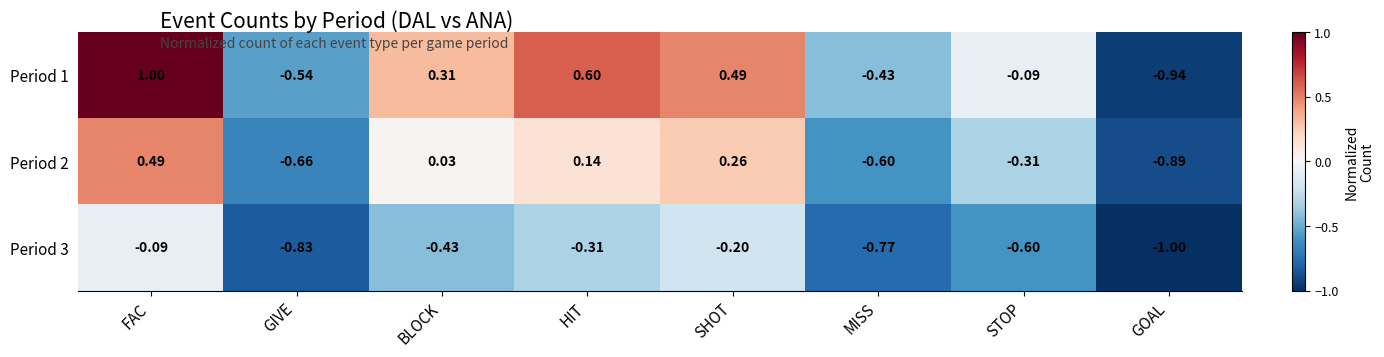

What is the total value across all series at GOAL?

-2.8